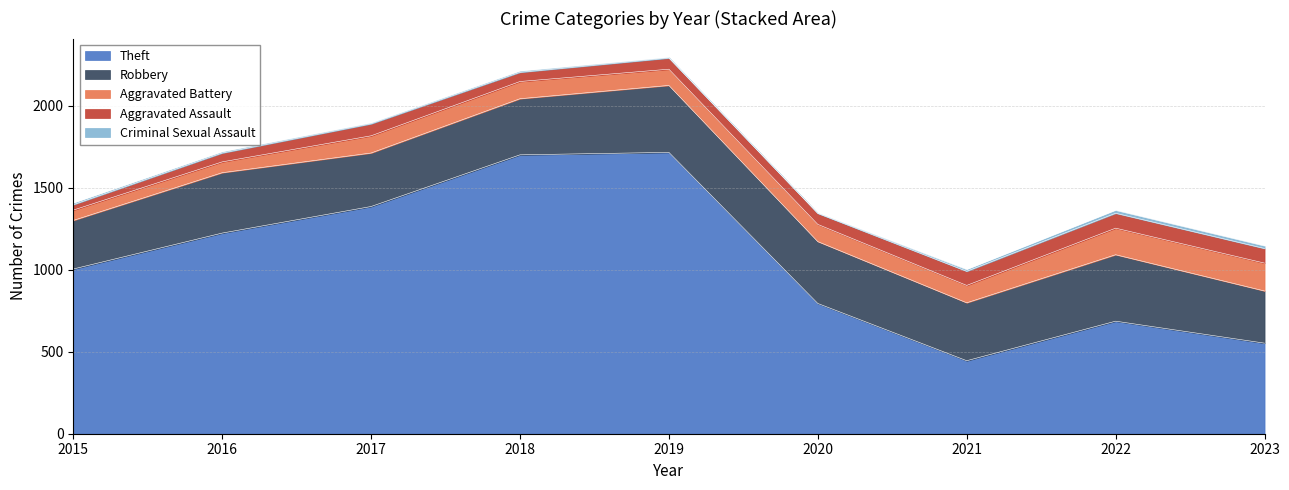

Is the value of Criminal Sexual Assault at 2017 greater than the value of Aggravated Battery at 2015?

No